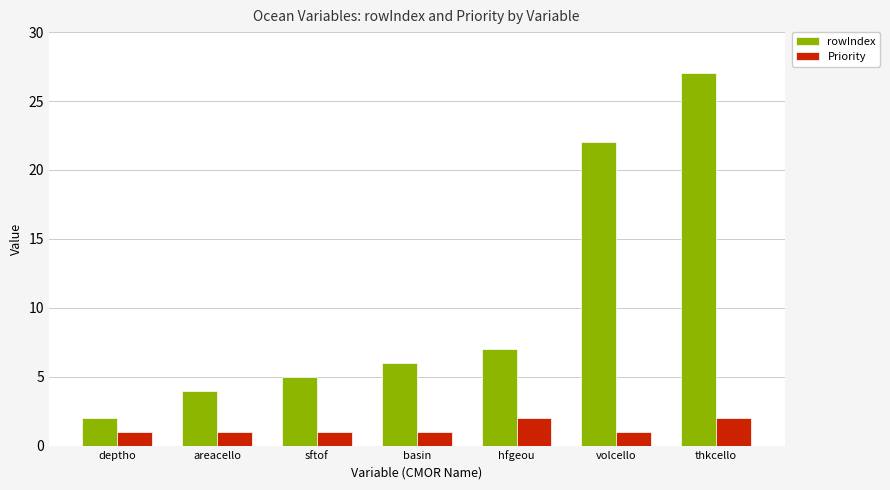

Is it true that rowIndex equals 27 at thkcello?

True